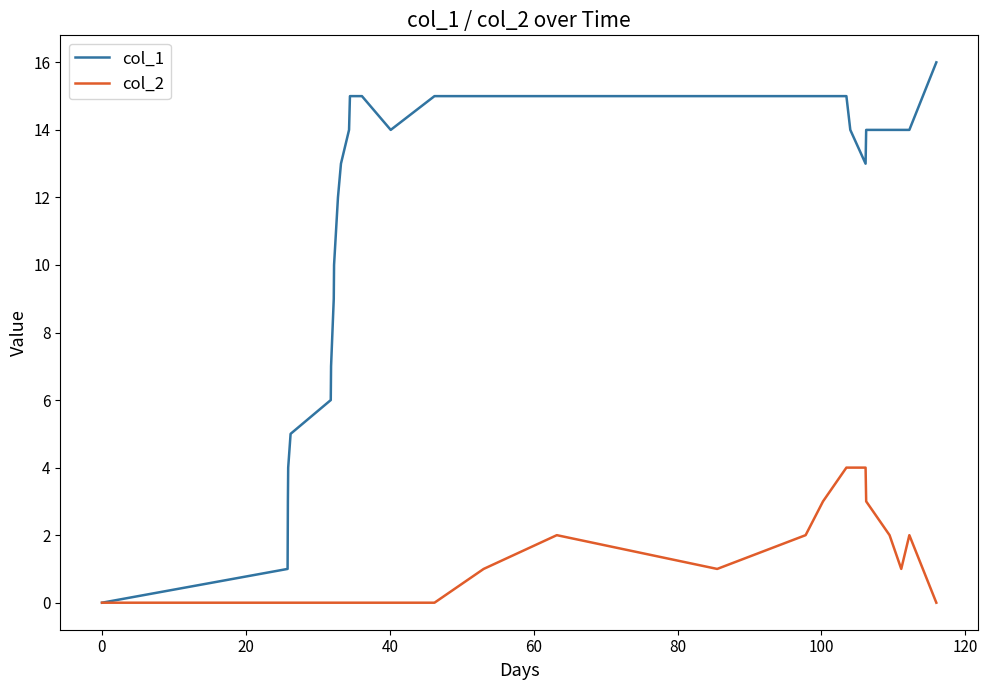

What is the difference between the maximum and minimum values in the col_1 series?

16